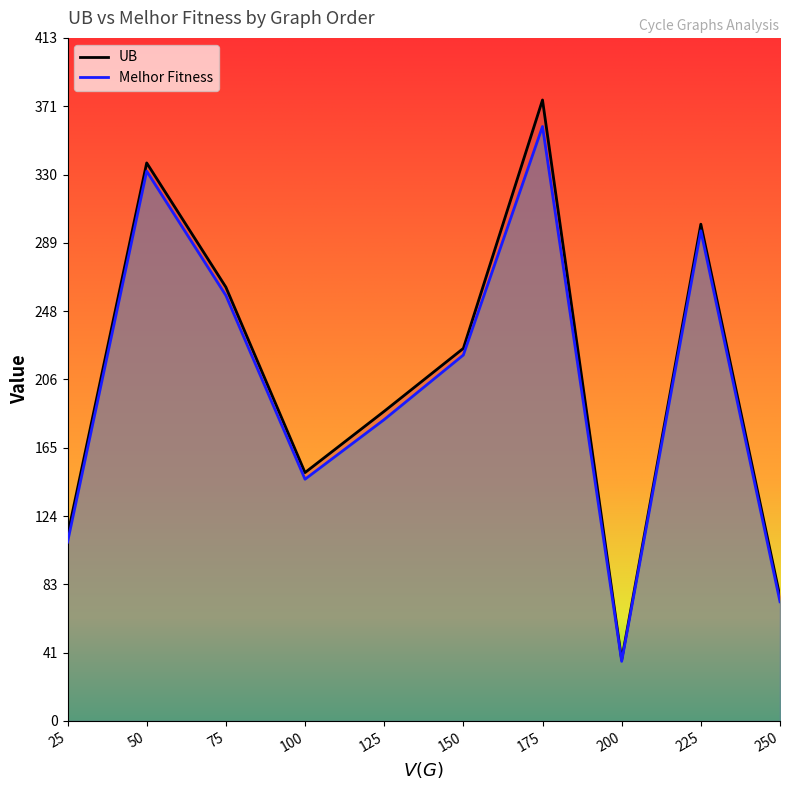

What is the lowest value of the UB series?

37